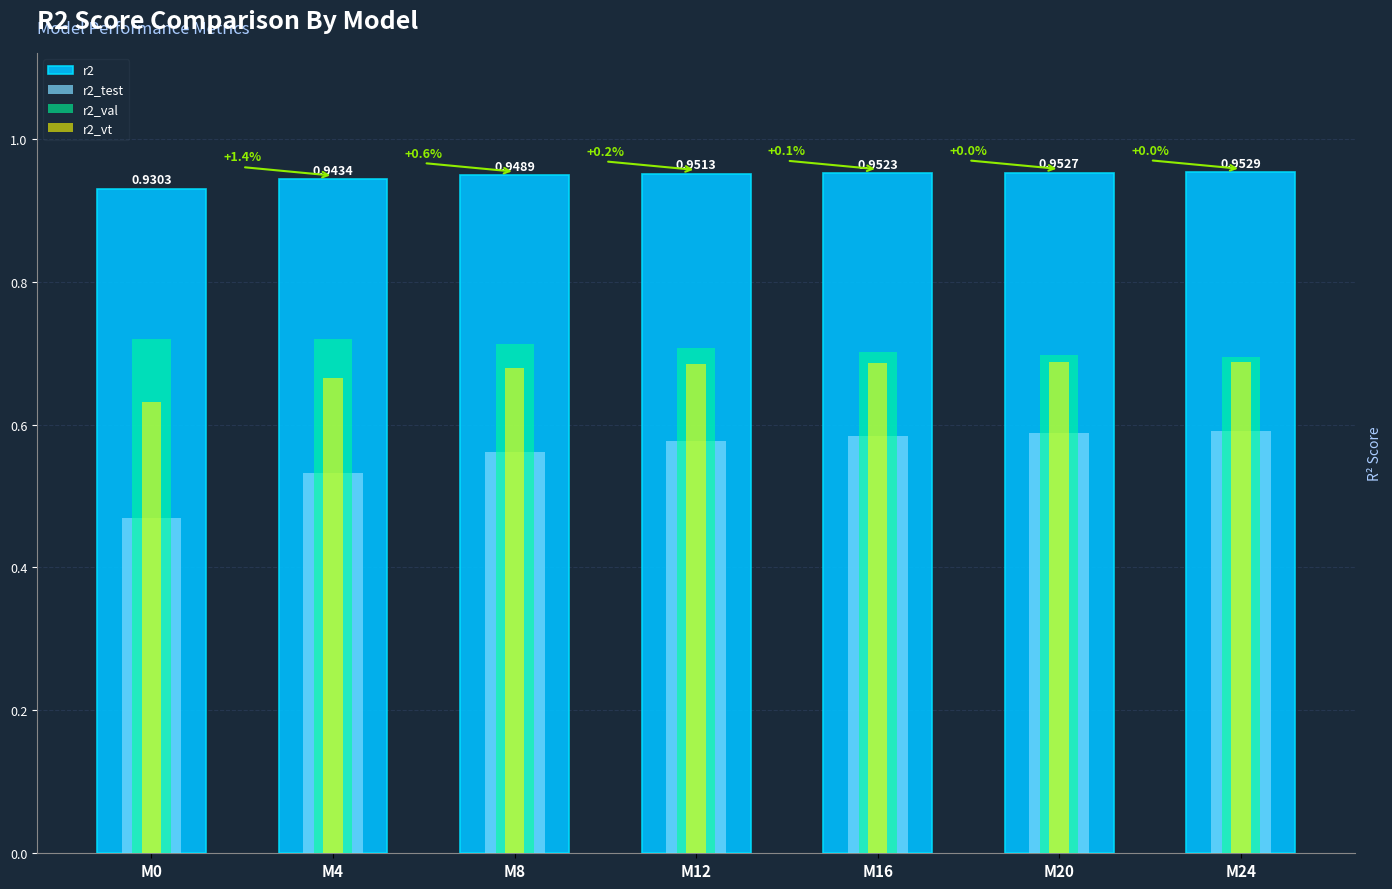

What is the approximate value of r2 at M20?

1.0